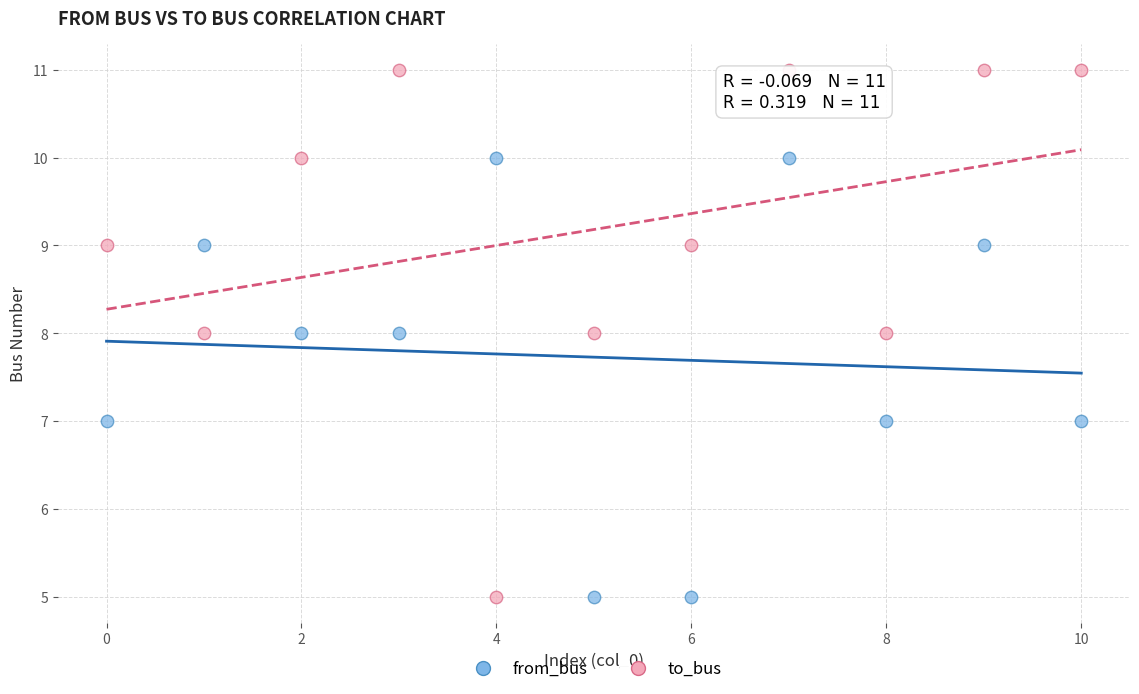

Which series has the largest Y range (max minus min)?

to_bus